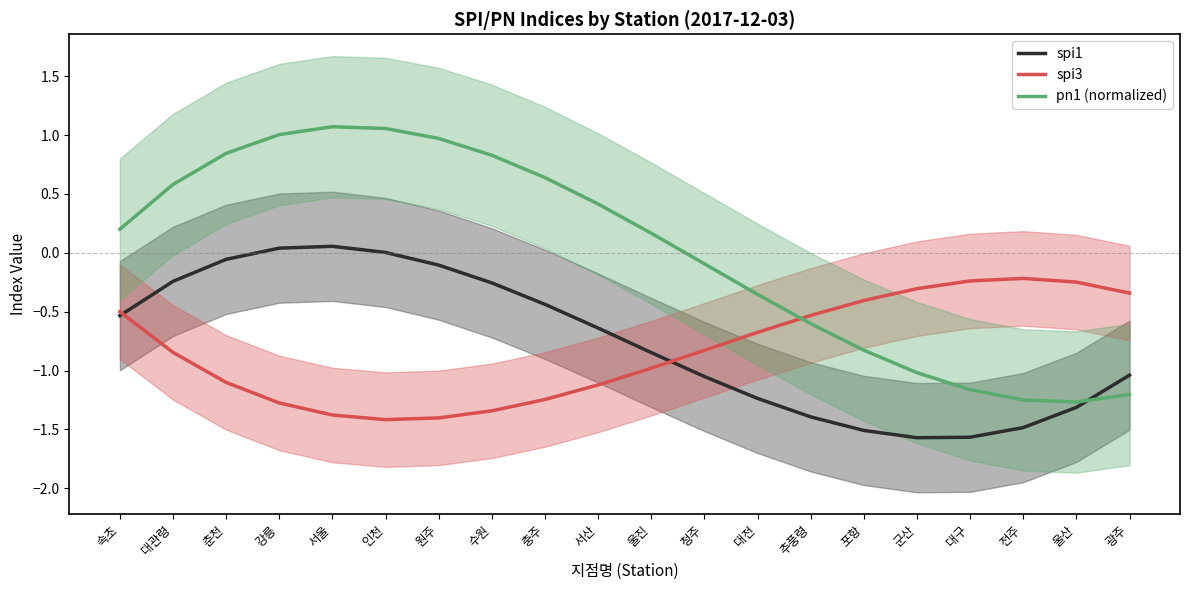

What are all the series names shown in the legend?

spi1, spi3, pn1 (normalized)